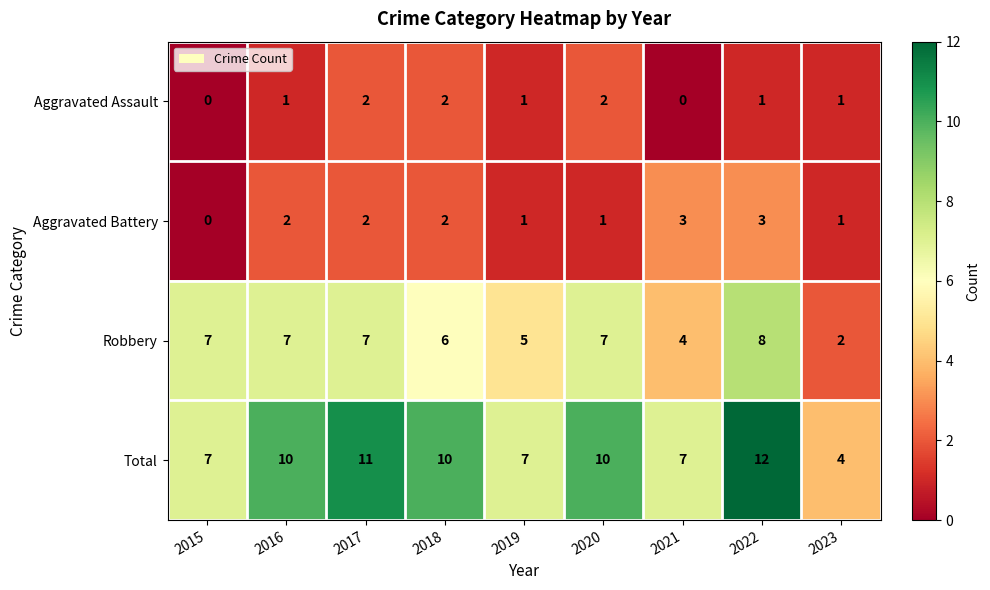

How many values in Aggravated Battery are above zero?

8